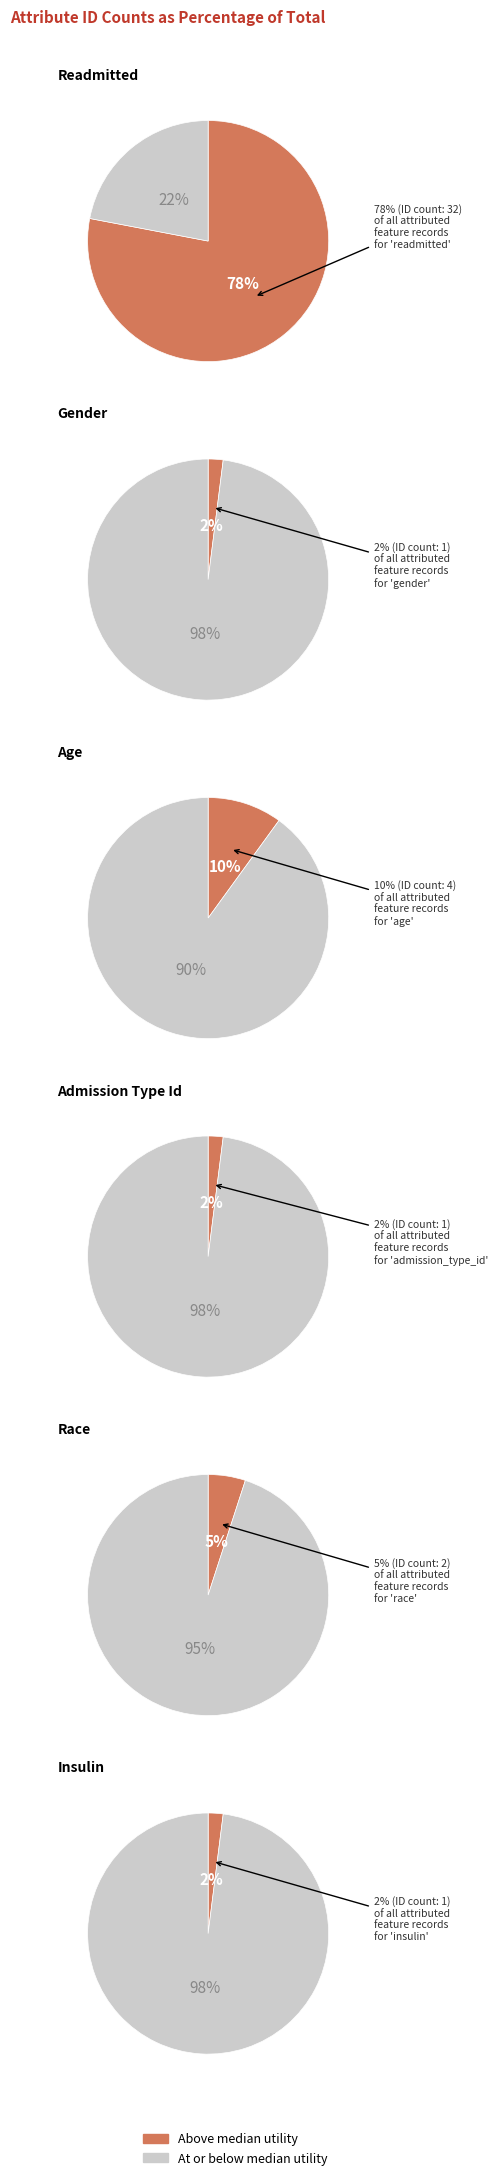

How many slices are in this pie chart?

6